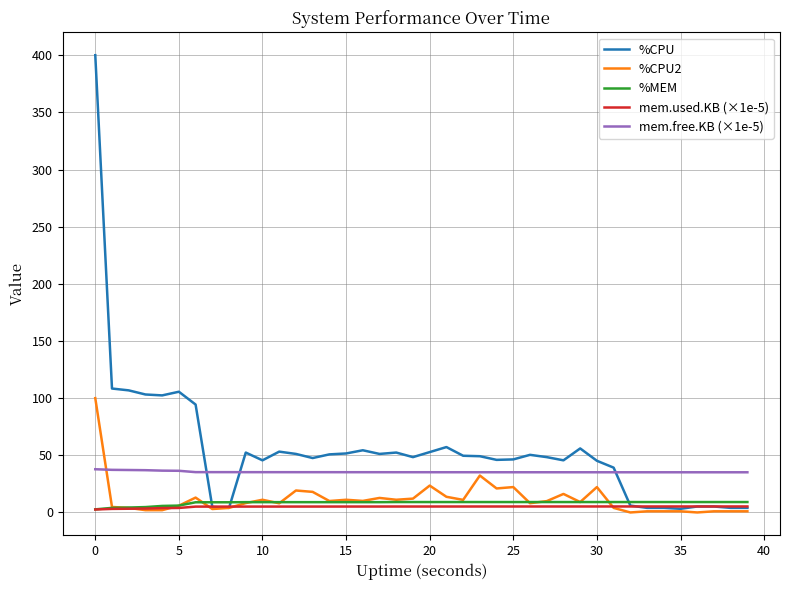

Which series has the widest spread of values?

%CPU